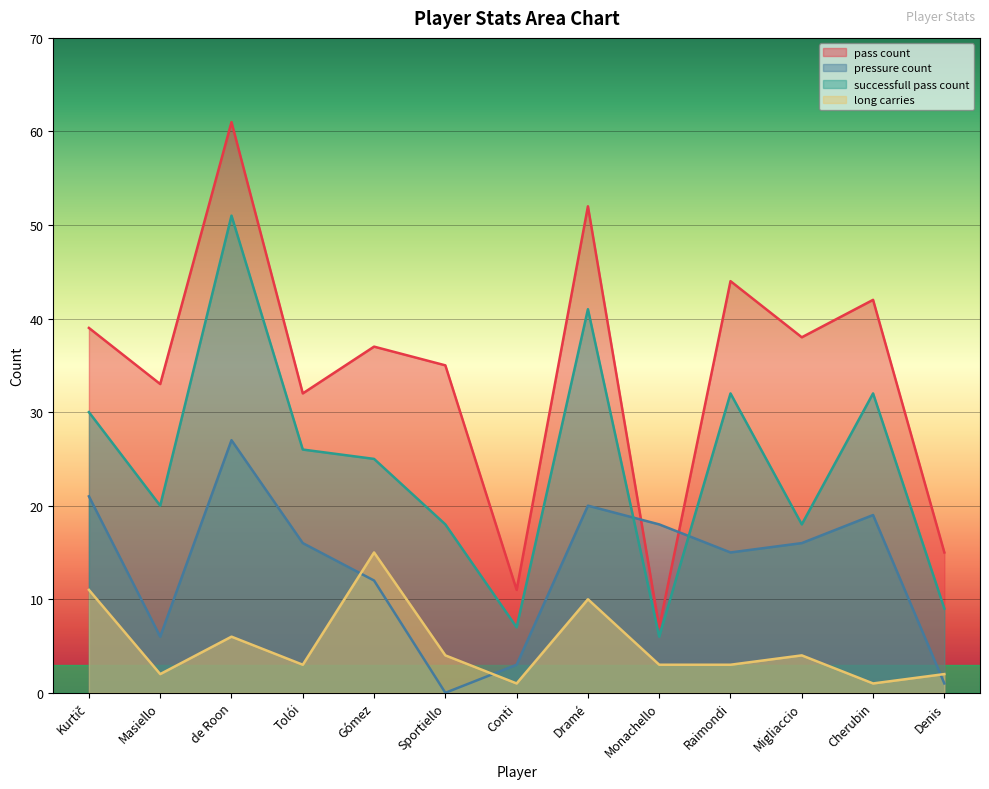

Reading left to right, what are all the values shown in this chart?

pass_count: 39	33	61	32	37	35	11	52	7	44	38	42	15
pressure_count: 21	6	27	16	12	0	3	20	18	15	16	19	1
successfull_pass_count: 30	20	51	26	25	18	7	41	6	32	18	32	9
long_carries: 11	2	6	3	15	4	1	10	3	3	4	1	2